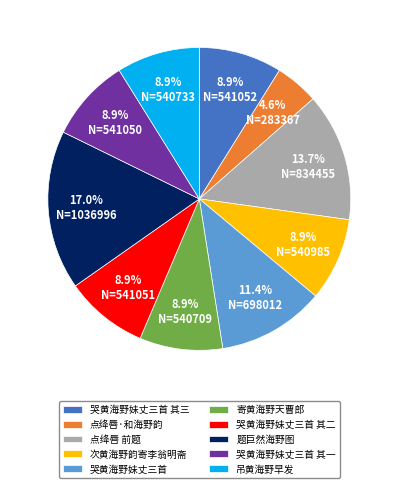

Is it true that 题巨然海野图 is 17% of the pie?

True